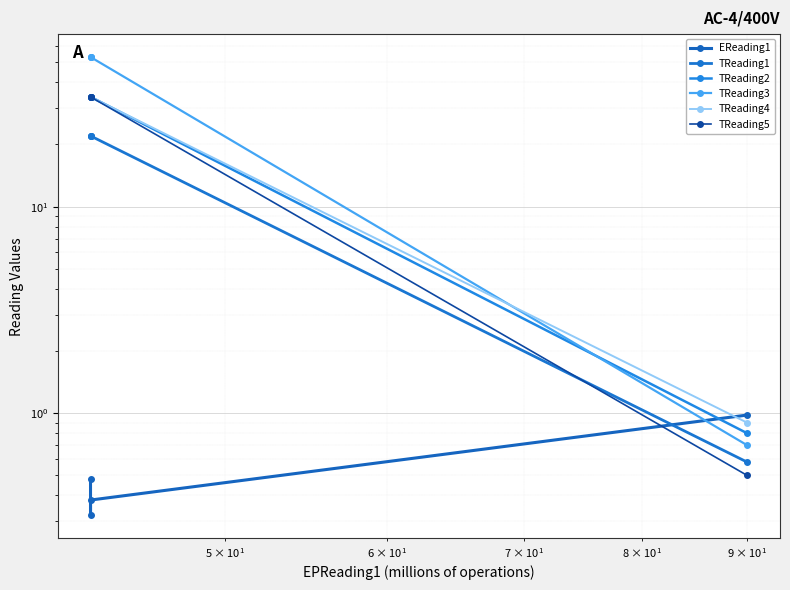

How many lines are shown in the chart?

6